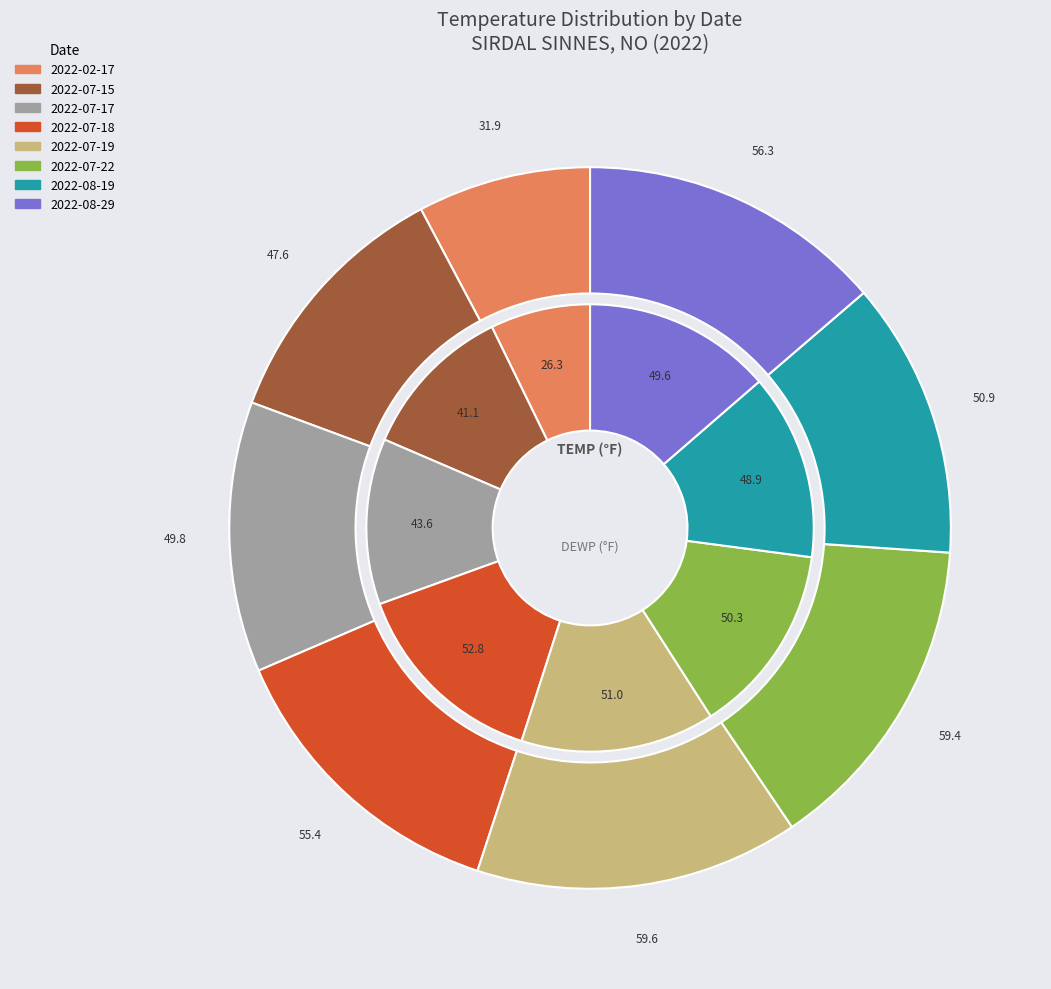

How many segments does this pie chart have?

8